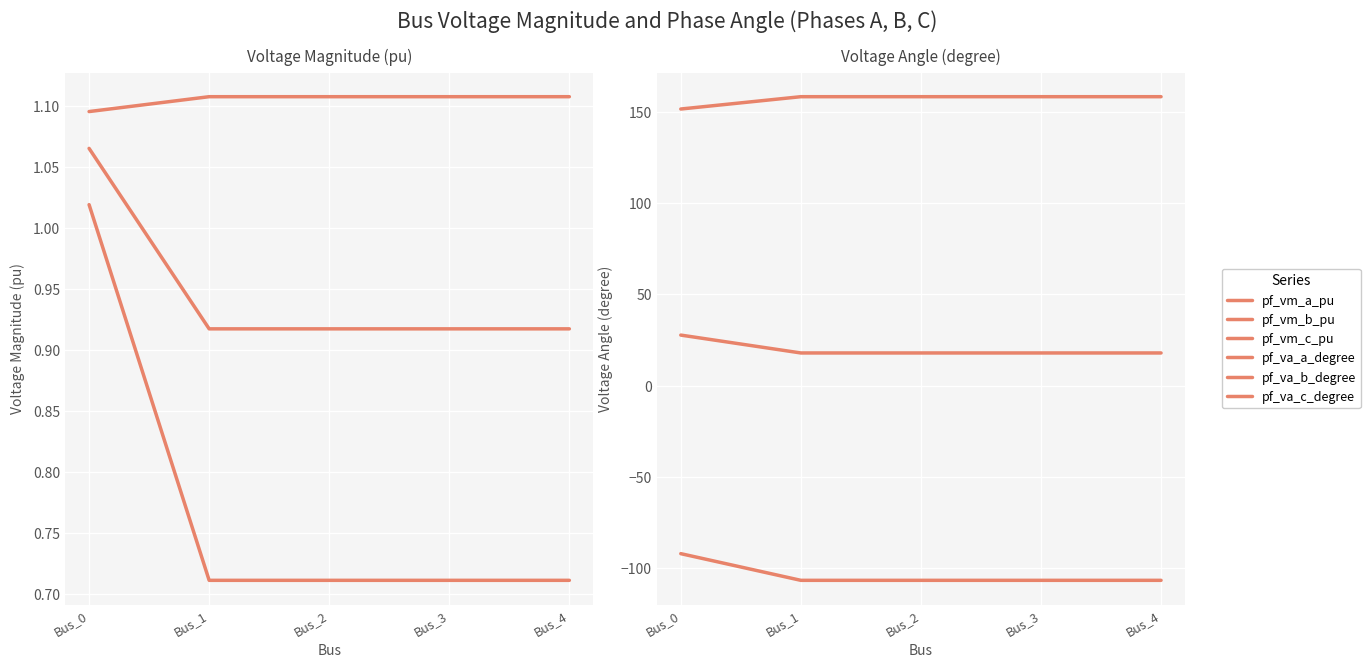

True or false: pf_vm_b_pu and pf_va_c_degree intersect in this chart.

False